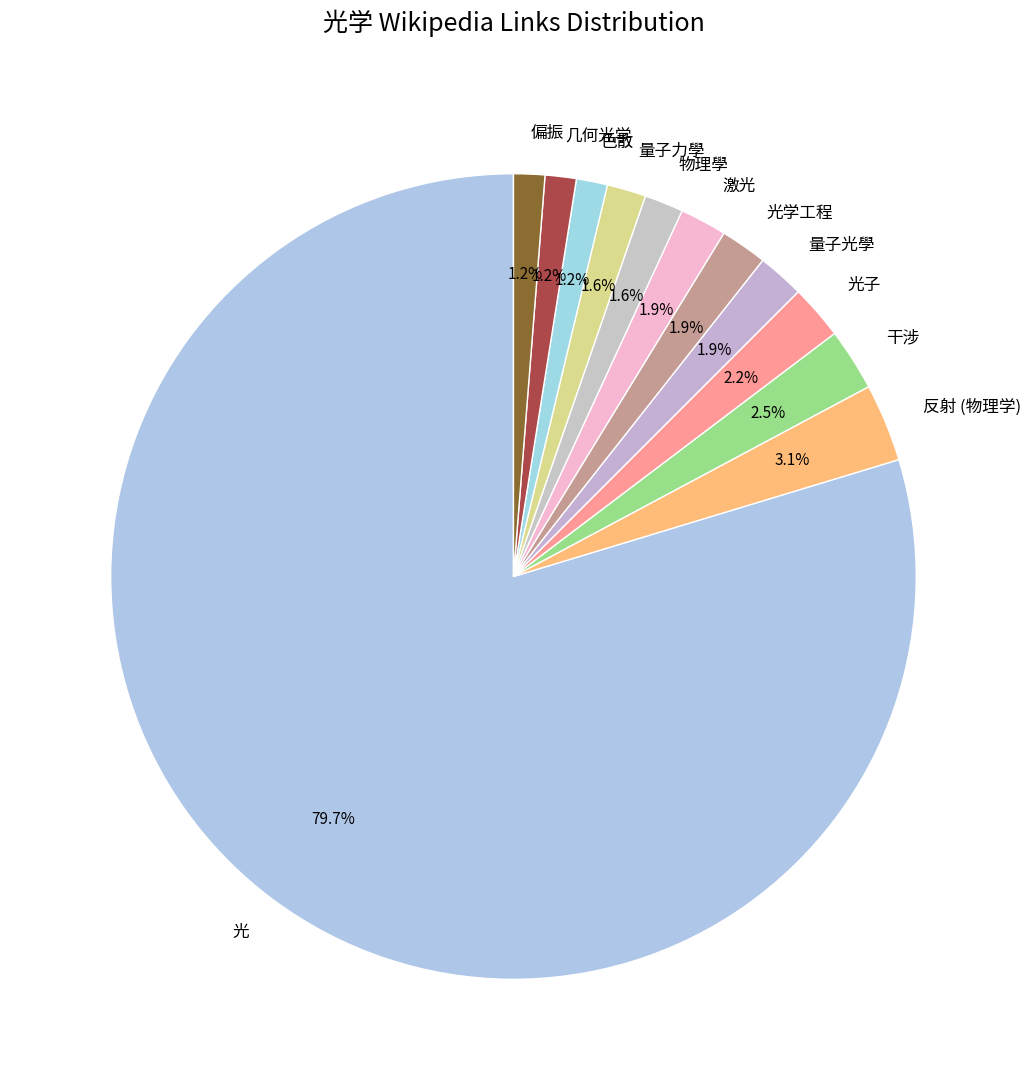

Which category has the biggest portion of the pie?

光